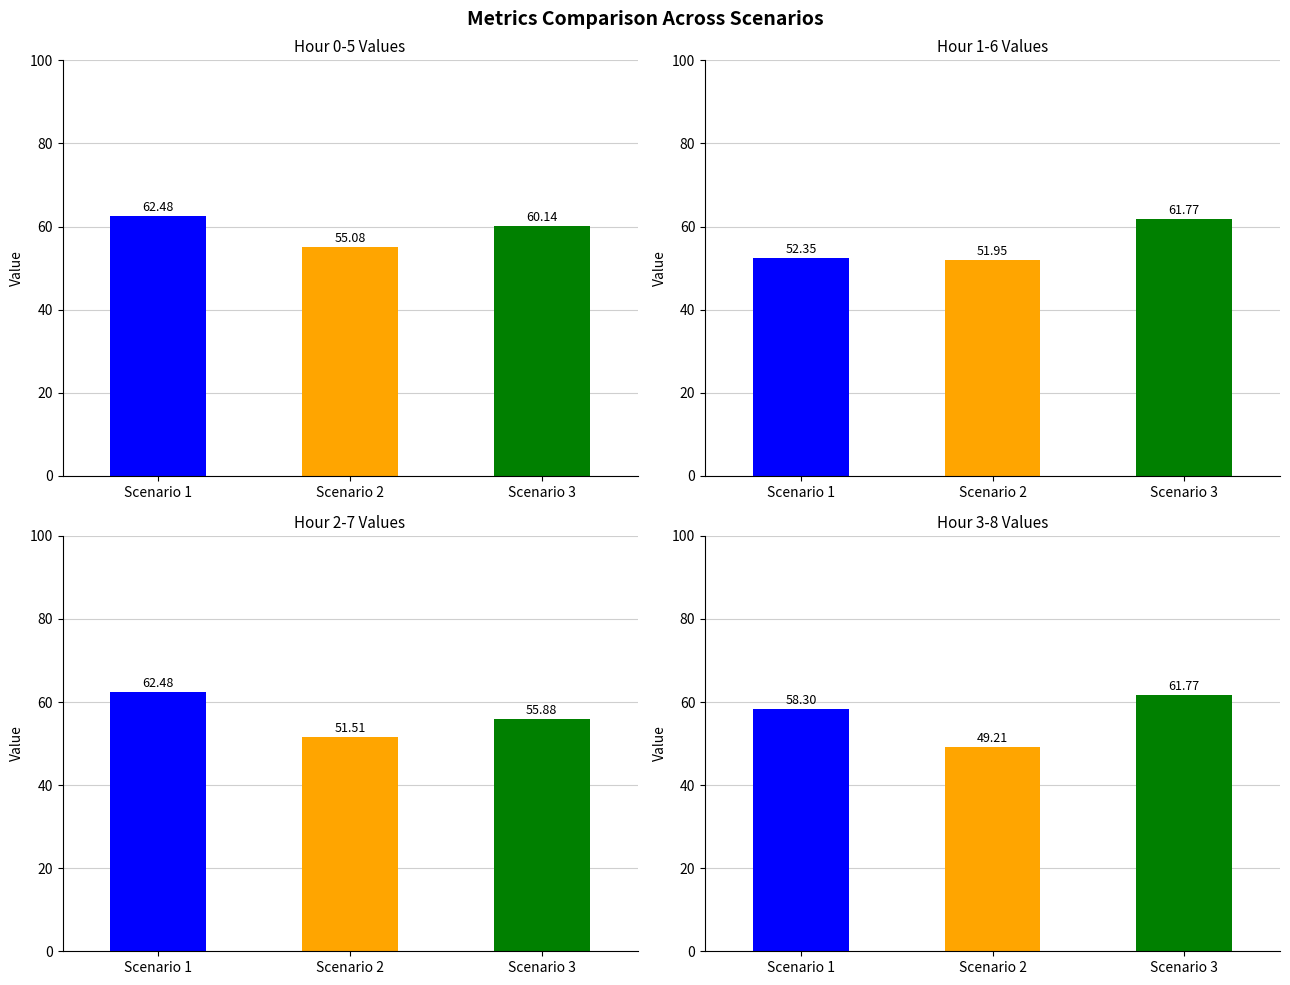

What are all the series names shown in the legend?

Scenario 1, Scenario 2, Scenario 3